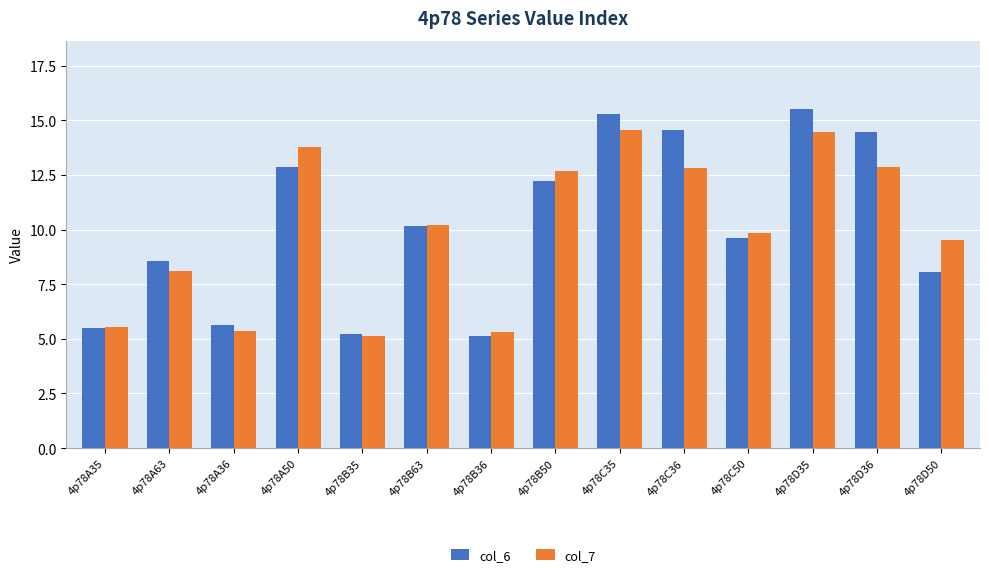

Rank the series by their maximum value, from highest to lowest.

col_6, col_7